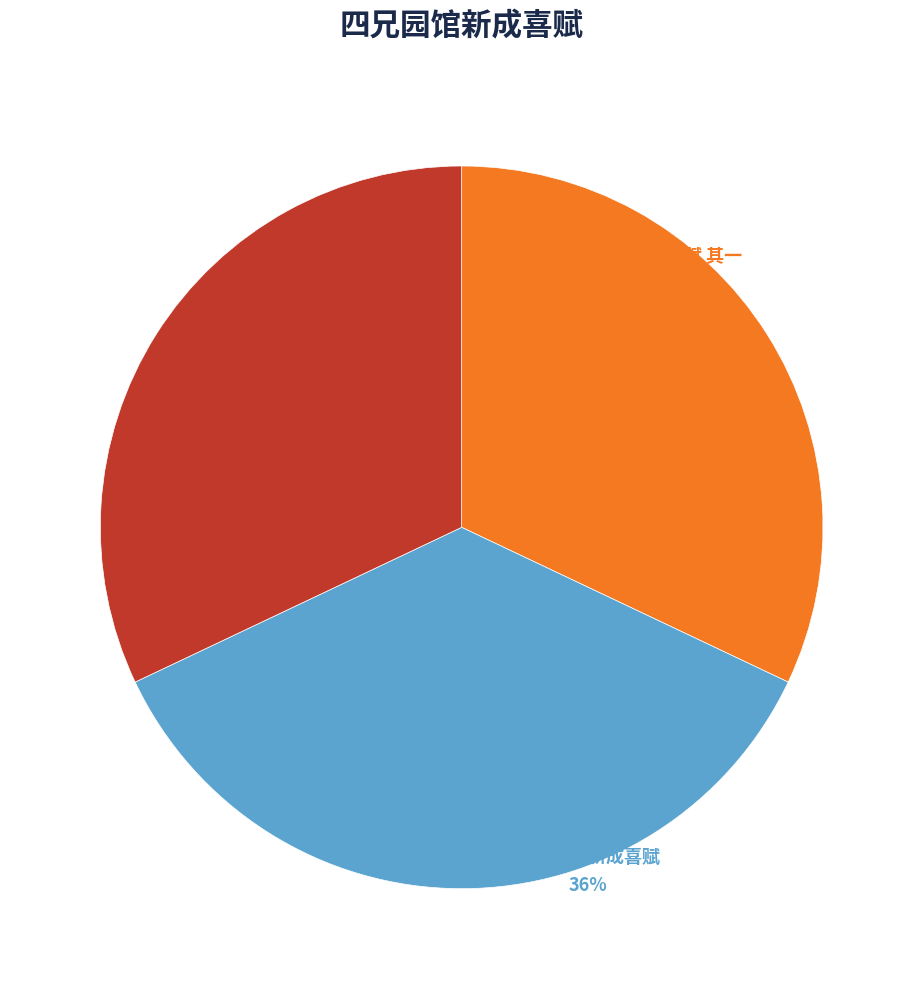

True or false: 四兄园馆新成喜赋 accounts for 36% of the total.

True